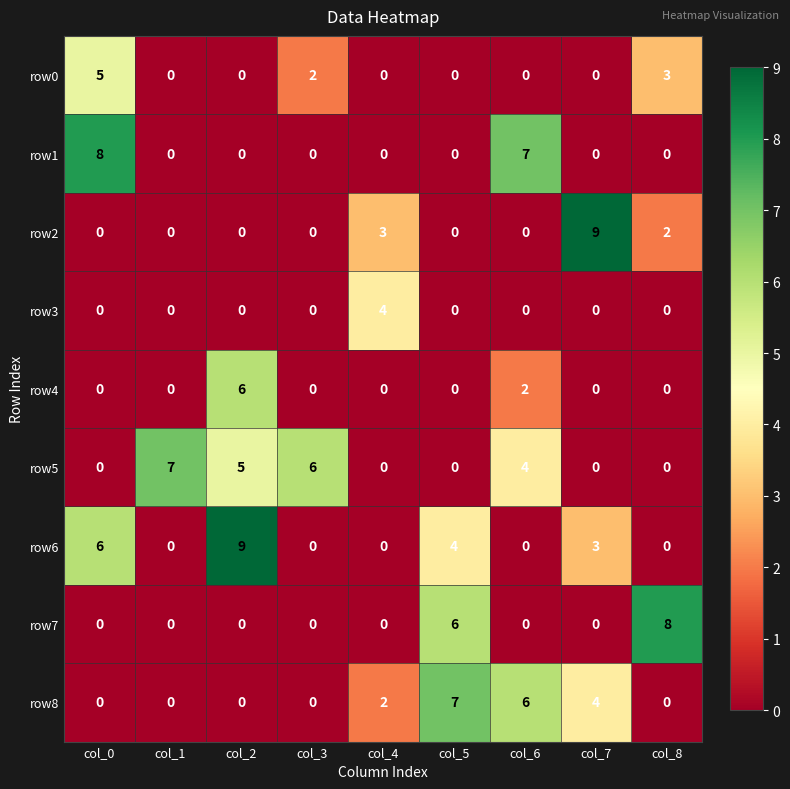

How many row6 values are between 0 and 4?

7